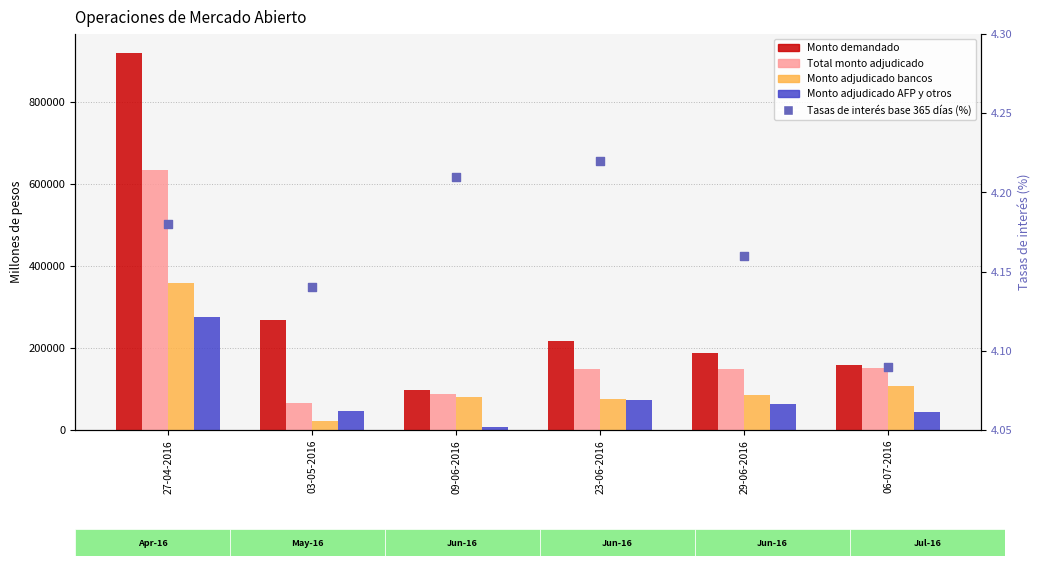

What are all the series names shown in the legend?

Monto demandado, Total monto adjudicado, Monto adjudicado bancos, Monto adjudicado AFP y otros, Tasas de interés base 365 días (%)